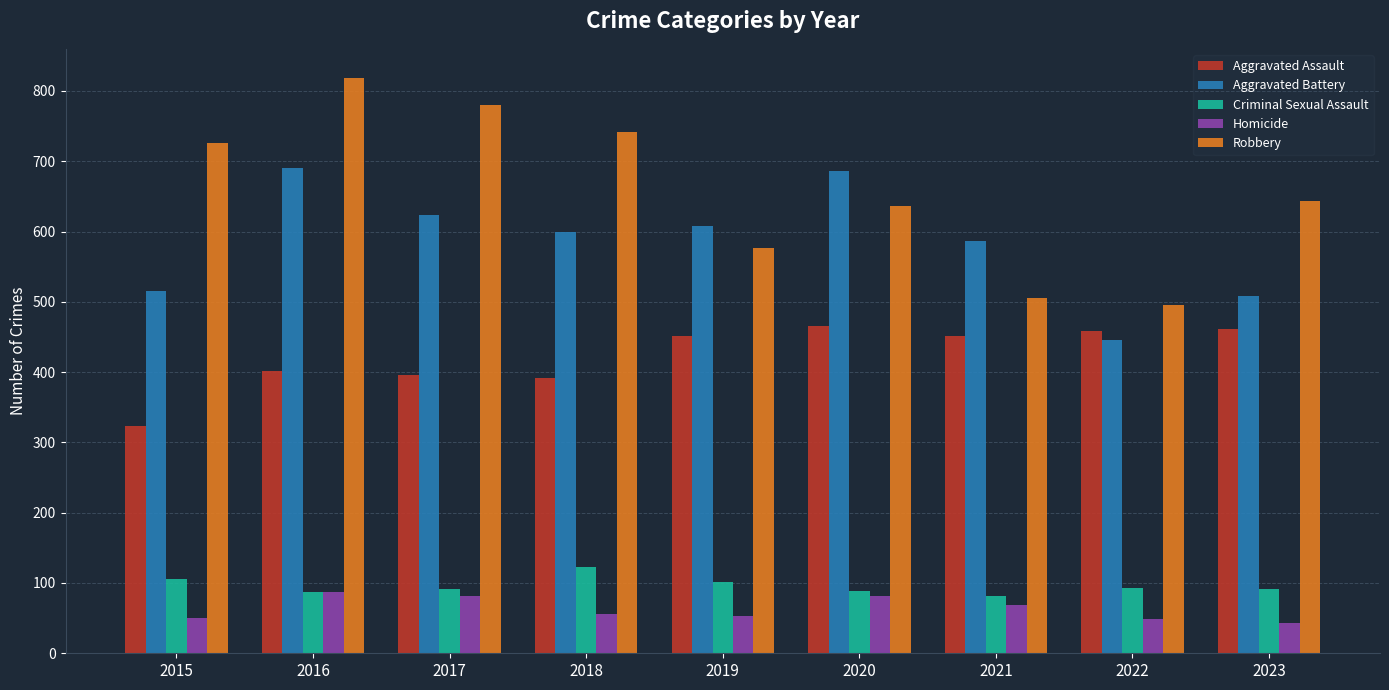

Between 2022 and 2023, which series saw the biggest shift?

Robbery